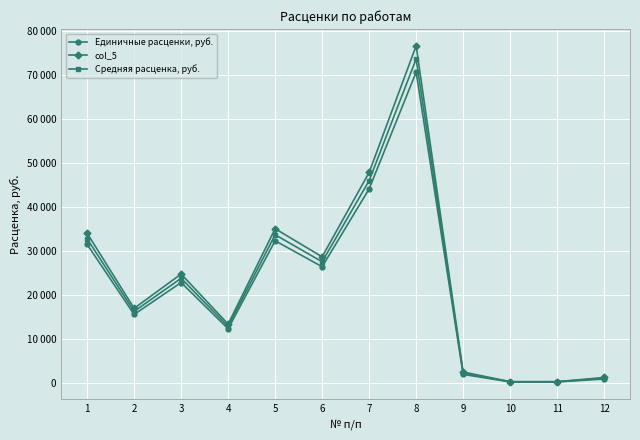

At which category is the sum across all series the highest?

8